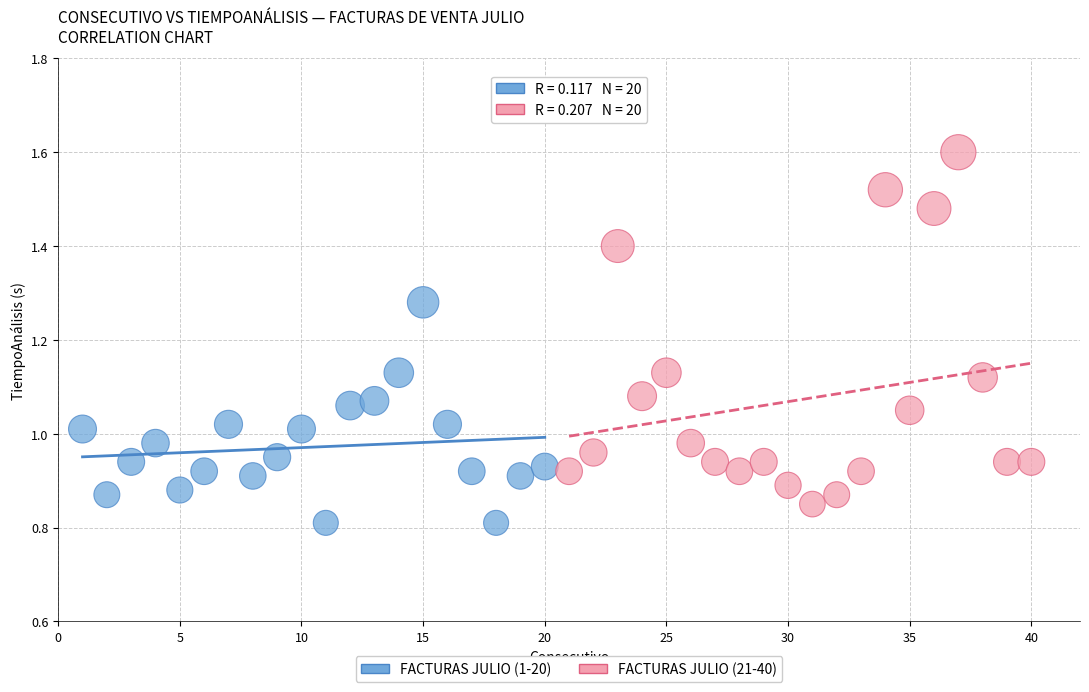

Which series has the widest spread of Y values?

FACTURAS JULIO (21-40)